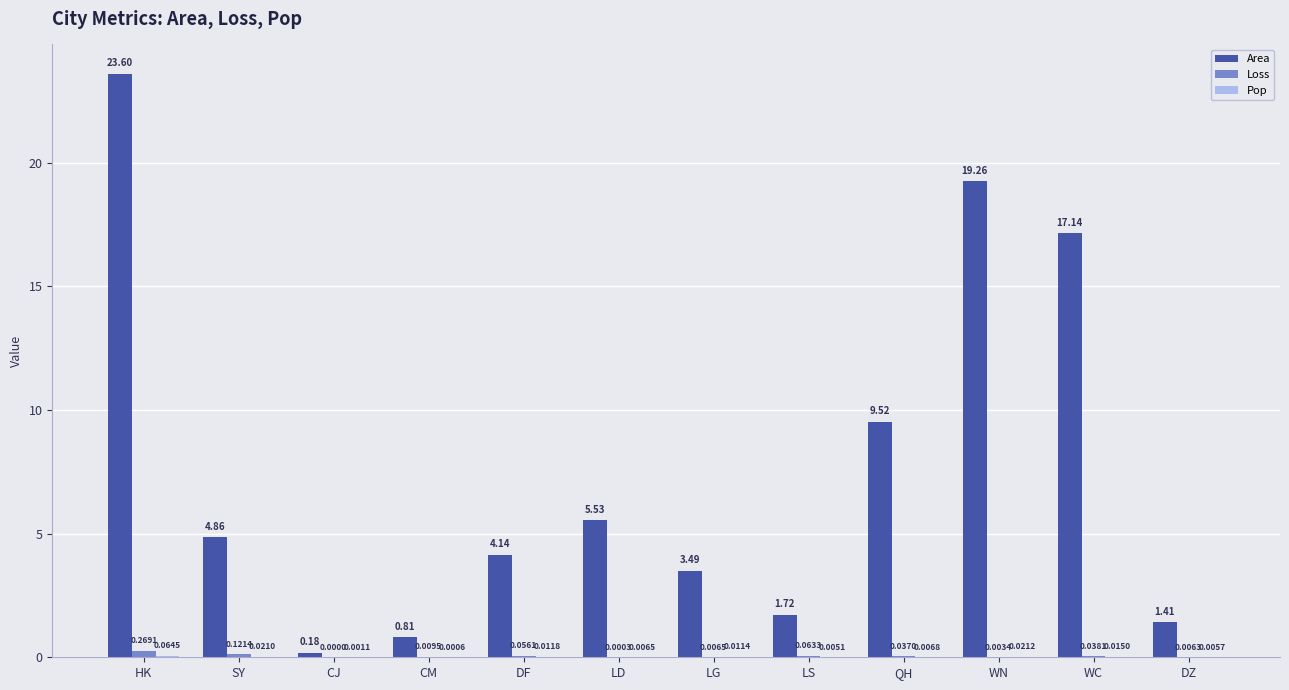

Between HK and WC, which series saw the biggest shift?

Area